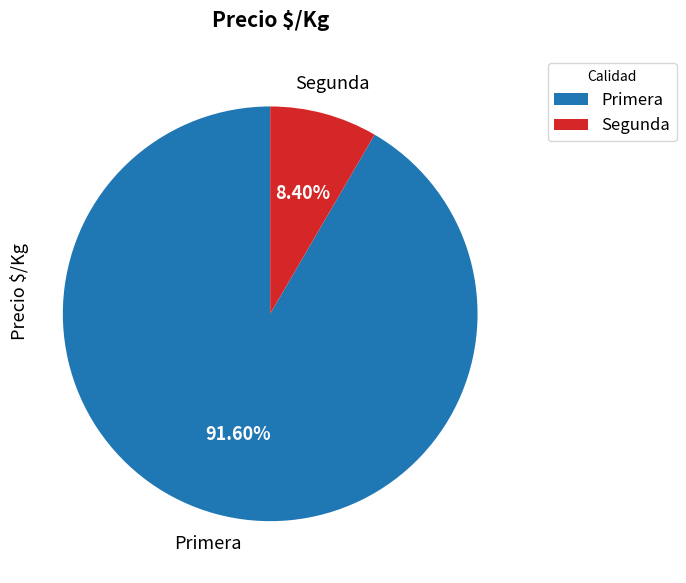

Is Segunda the majority of the pie?

No